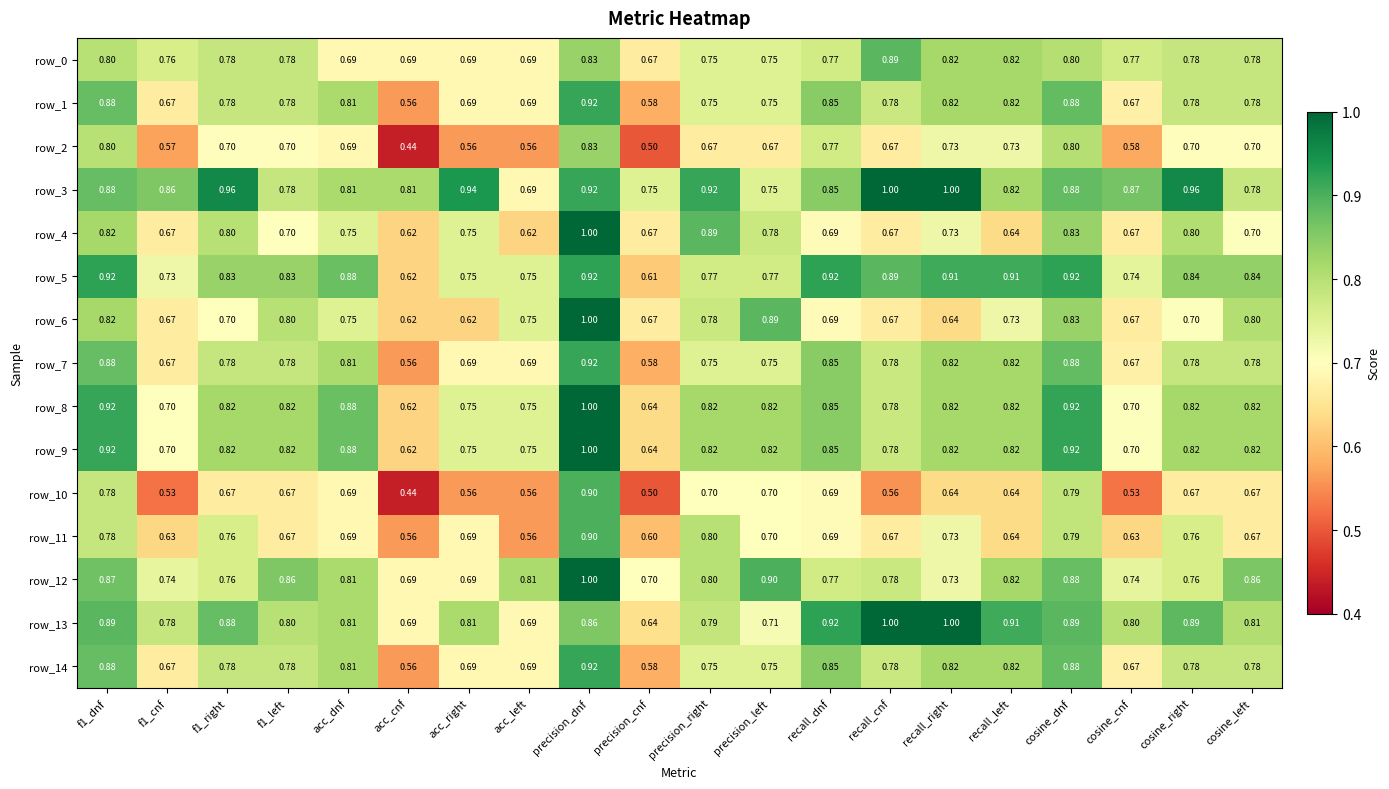

Is the value of row_5 at precision_dnf greater than the value of row_13 at f1_left?

Yes